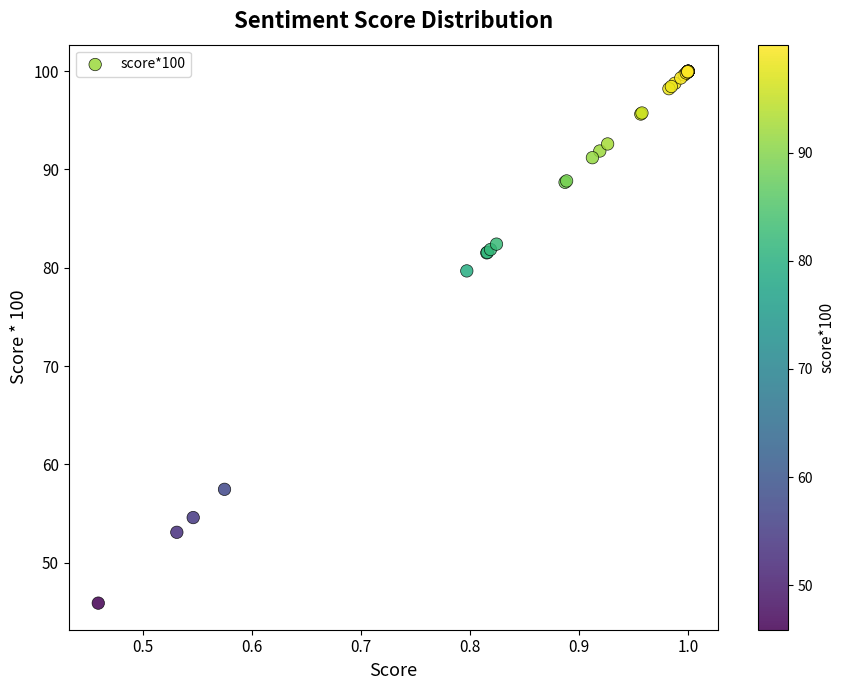

What Y value in the scatter plot is closest to 72?

79.7